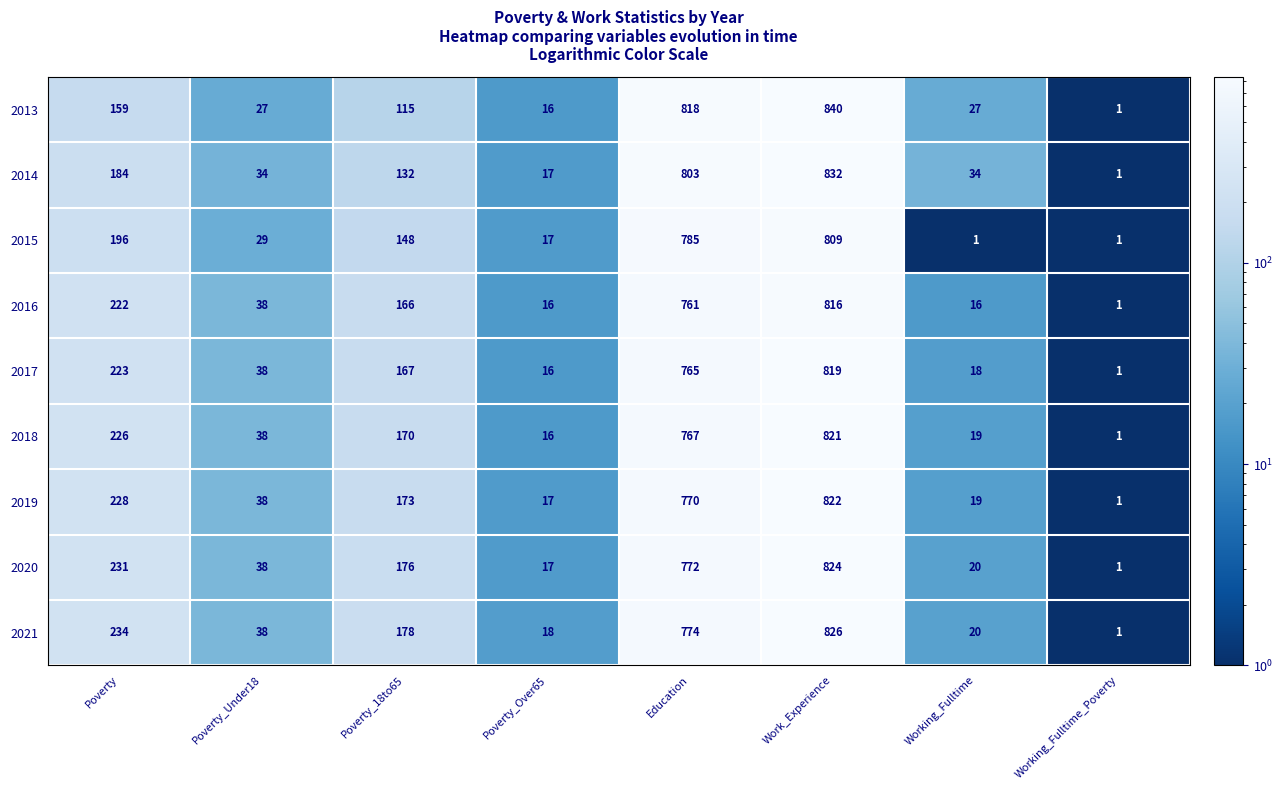

At how many categories does at least one series exceed 54?

4